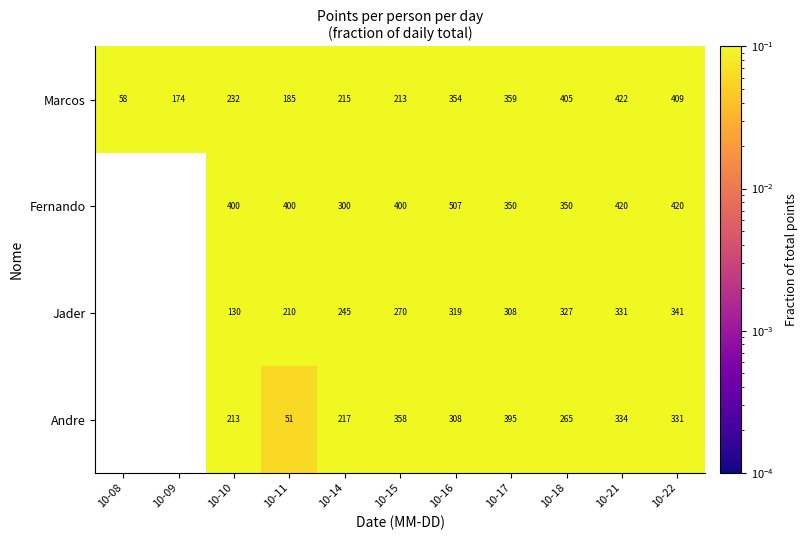

The value of Fernando at 10-17 is 350.0. True or false?

True